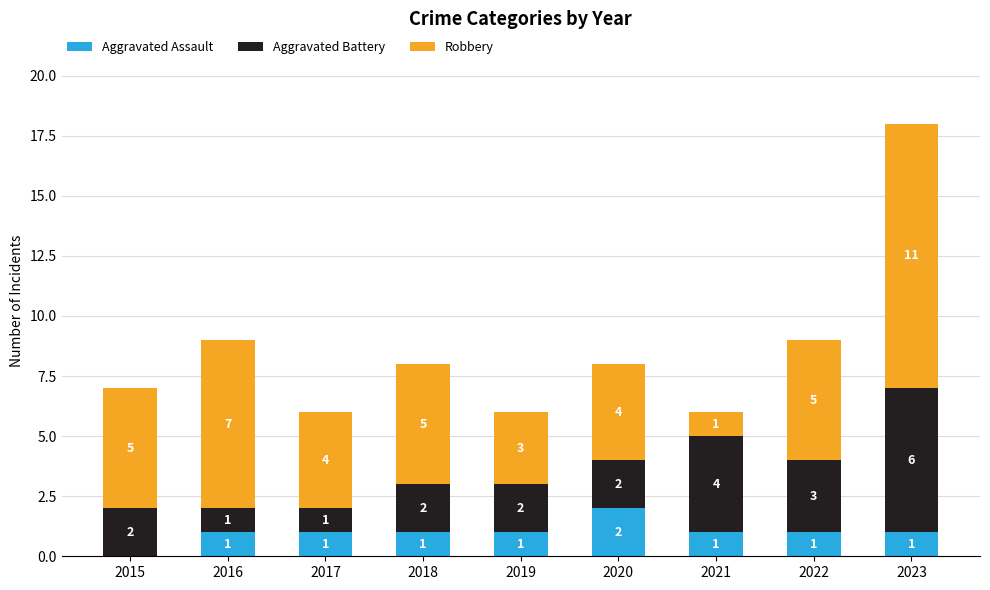

At which category is the sum across all series the highest?

2023